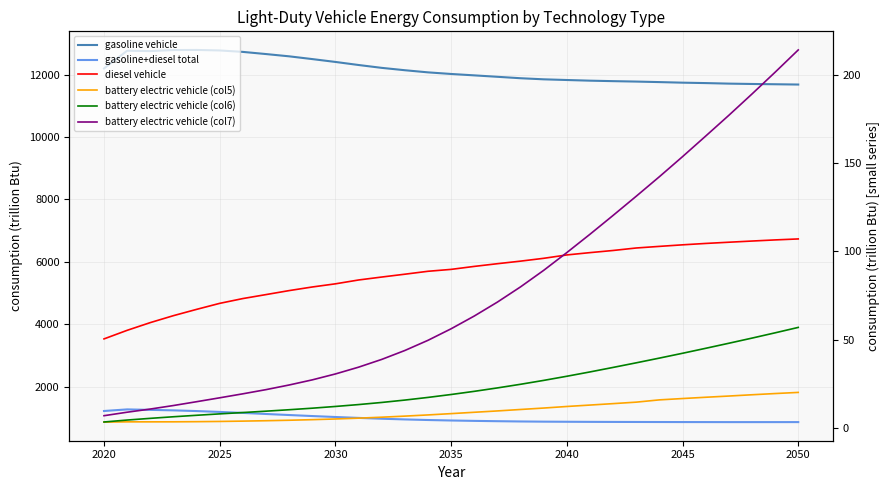

Which series has the widest spread of values?

gasoline vehicle